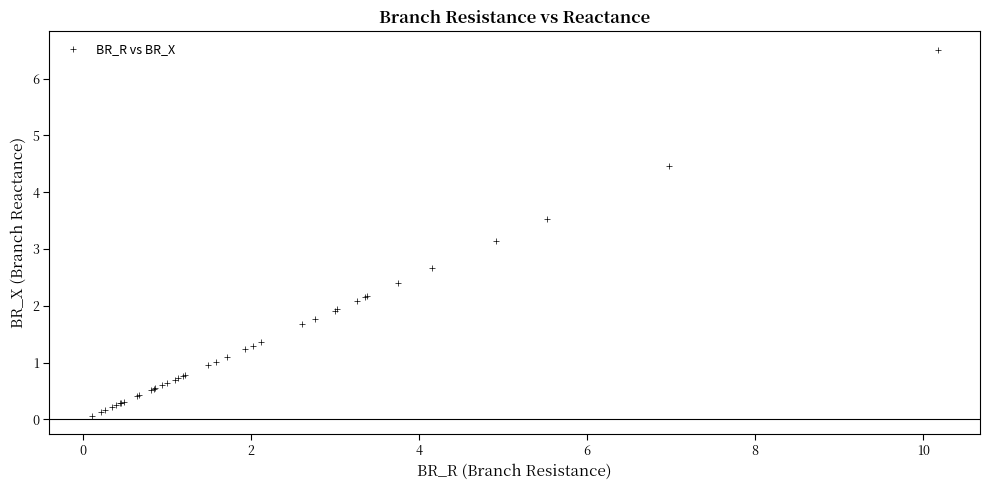

What Y value in the scatter plot is closest to 3?

3.1